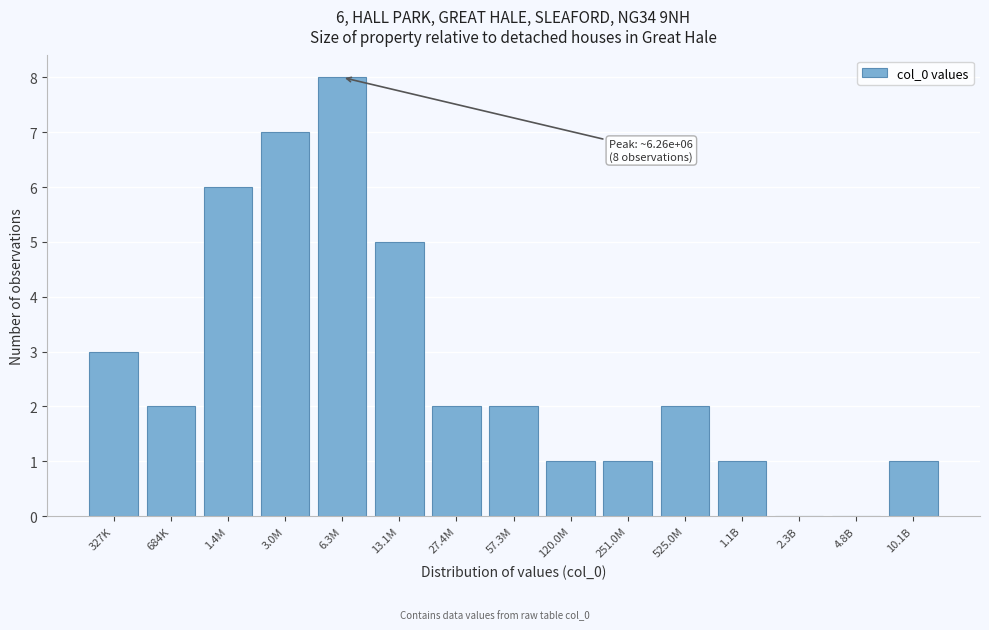

Reading left to right, transcribe all the data shown in this chart.

327K=3	684K=2	1.4M=6	3.0M=7	6.3M=8	13.1M=5	27.4M=2	57.3M=2	120.0M=1	251.0M=1	525.0M=2	1.1B=1	2.3B=0	4.8B=0	10.1B=1